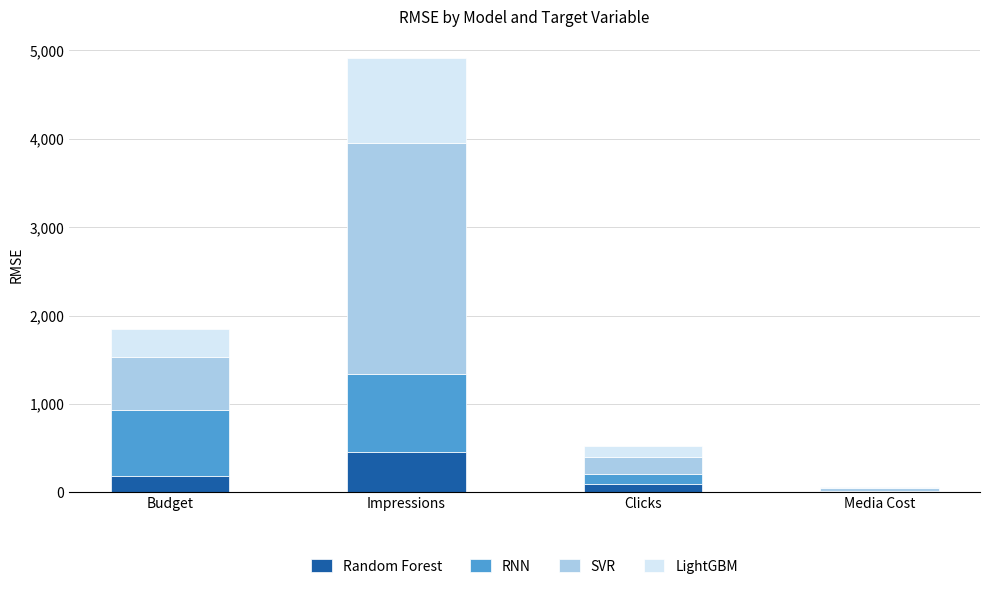

At which category is the sum across all series the highest?

Impressions